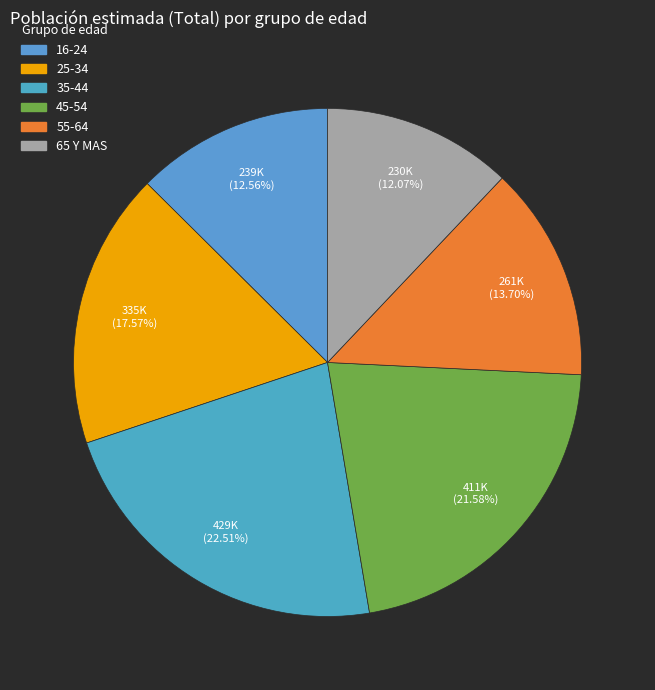

To the nearest percent, what portion does 55-64 represent?

14%